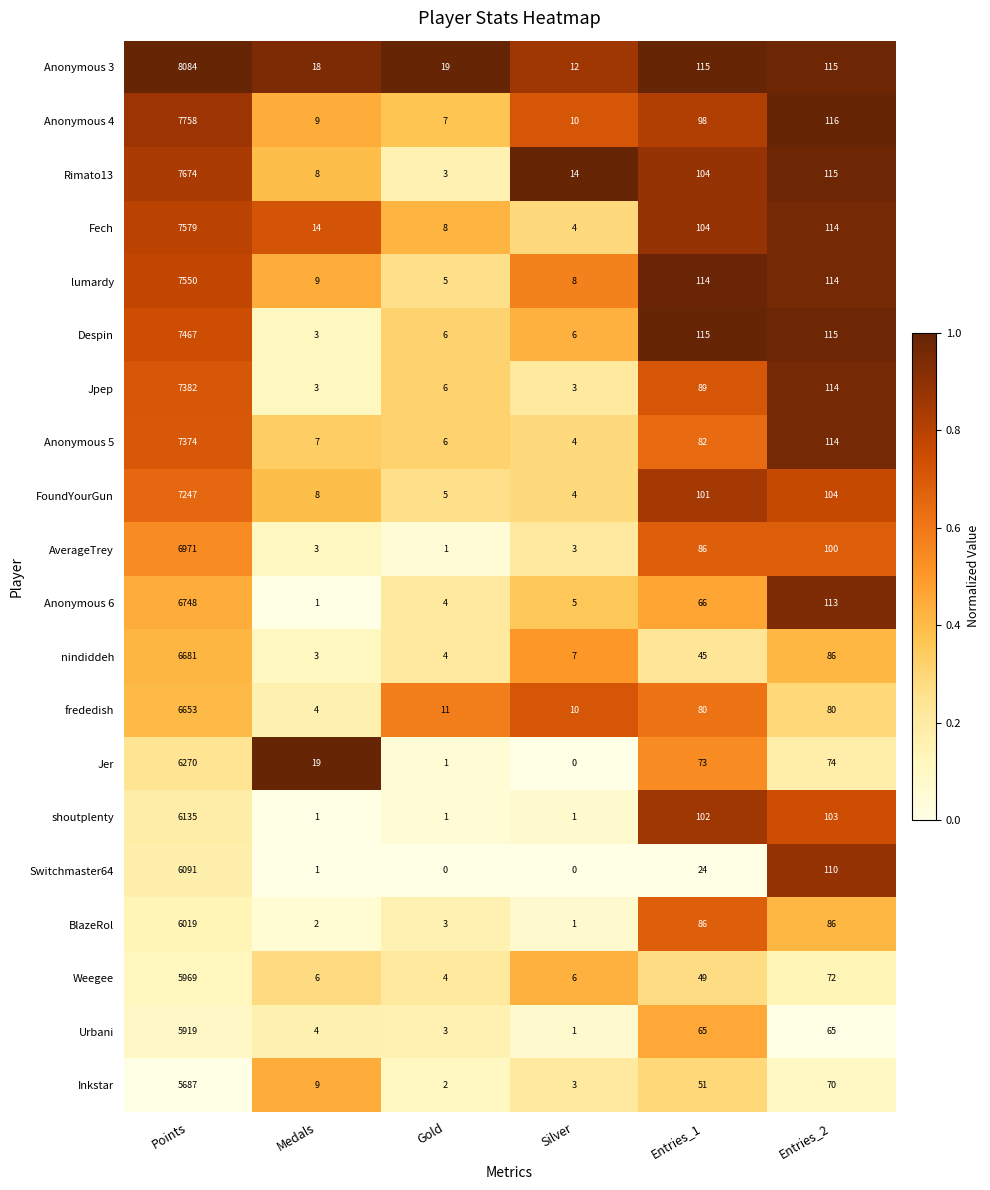

Rank the series by their maximum value, from highest to lowest.

Anonymous 3, Anonymous 4, Rimato13, Fech, lumardy, Despin, Jpep, Anonymous 5, FoundYourGun, AverageTrey, Anonymous 6, nindiddeh, frededish, Jer, shoutplenty, Switchmaster64, BlazeRol, Weegee, Urbani, Inkstar